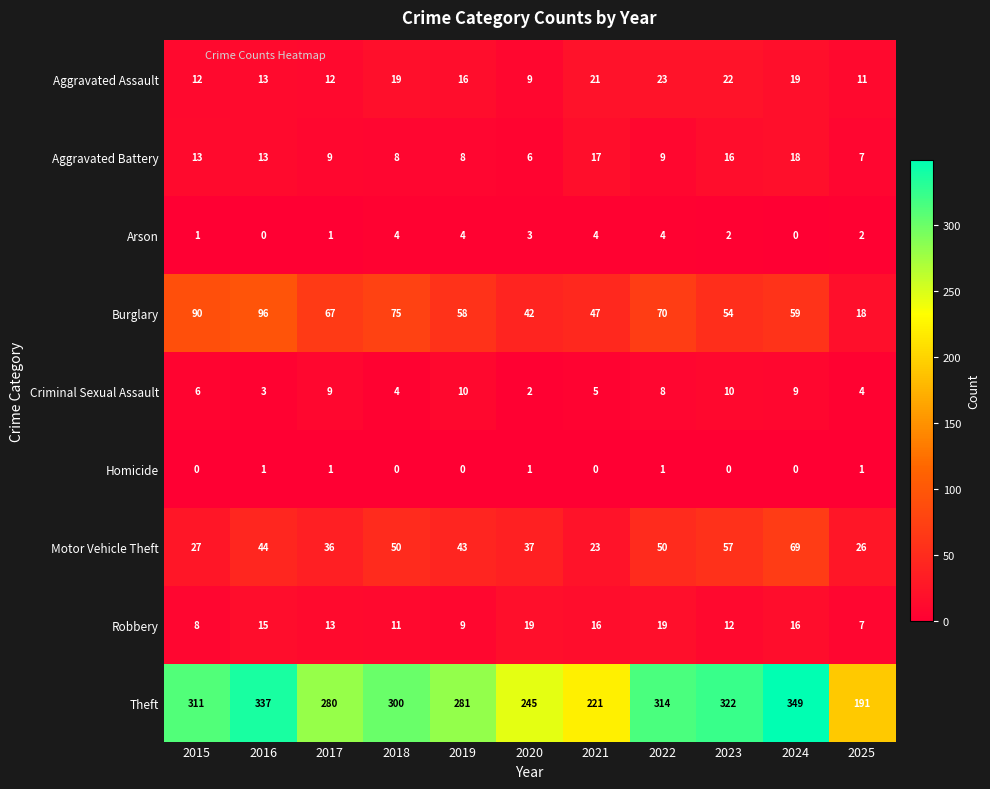

What value does the Criminal Sexual Assault series have at 2016?

3